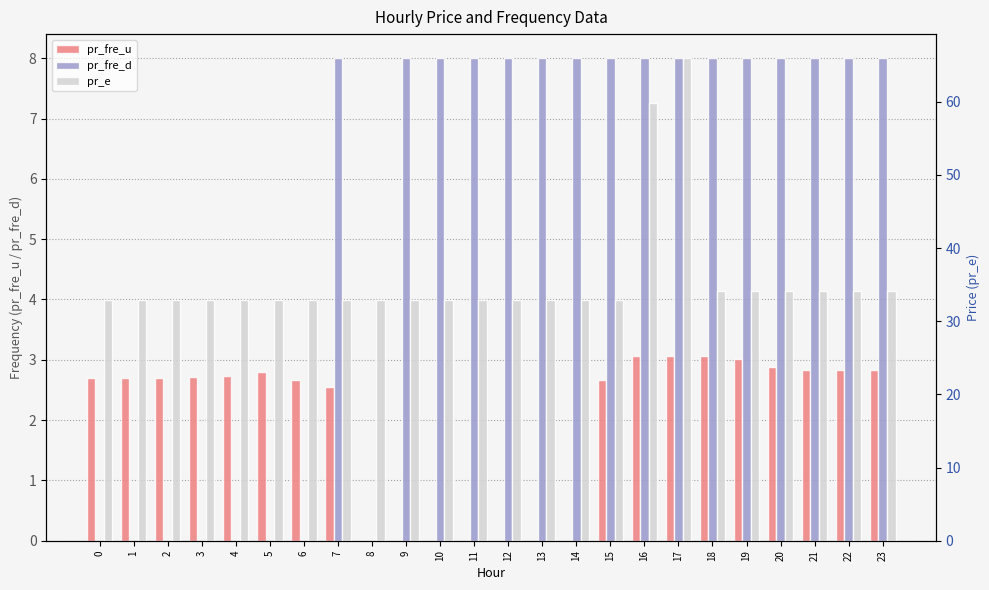

What is the value of the pr_e bar at the 14th from the left?

32.9